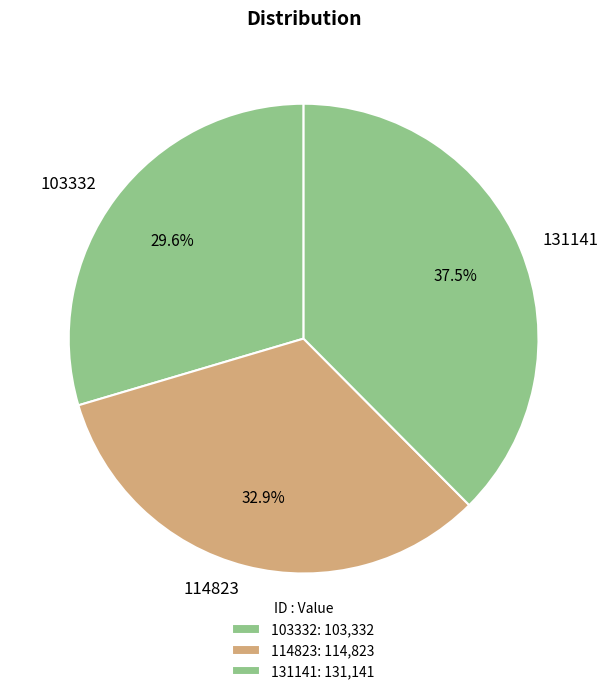

What is the ratio of the value at 114823 to the value at 131141?

0.9